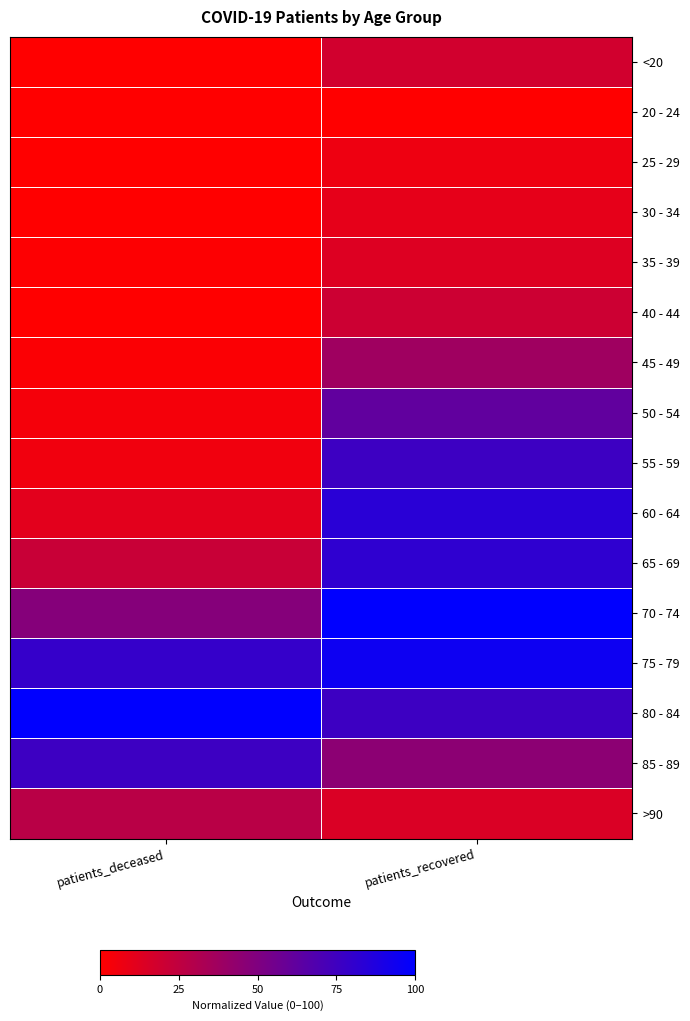

Reading left to right, list all the values displayed in this chart.

<20: patients_deceased=0.4	patients_recovered=18.1
20 - 24: patients_deceased=0.0	patients_recovered=0.0
25 - 29: patients_deceased=0.1	patients_recovered=6.7
30 - 34: patients_deceased=0.4	patients_recovered=10.0
35 - 39: patients_deceased=0.8	patients_recovered=13.6
40 - 44: patients_deceased=0.4	patients_recovered=20.1
45 - 49: patients_deceased=1.7	patients_recovered=37.7
50 - 54: patients_deceased=4.3	patients_recovered=61.9
55 - 59: patients_deceased=5.6	patients_recovered=76.1
60 - 64: patients_deceased=11.2	patients_recovered=84.0
65 - 69: patients_deceased=21.9	patients_recovered=81.3
70 - 74: patients_deceased=47.9	patients_recovered=100.0
75 - 79: patients_deceased=79.2	patients_recovered=94.8
80 - 84: patients_deceased=100.0	patients_recovered=76.0
85 - 89: patients_deceased=76.1	patients_recovered=45.0
>90: patients_deceased=27.4	patients_recovered=14.6